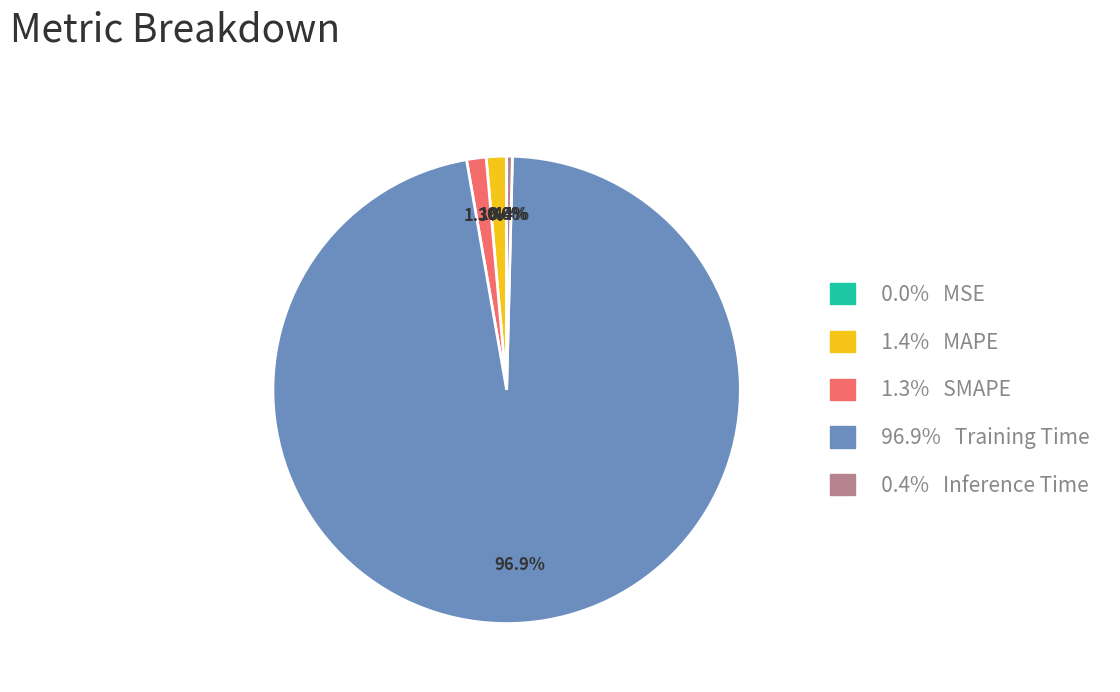

Is there a majority slice in this chart?

Yes